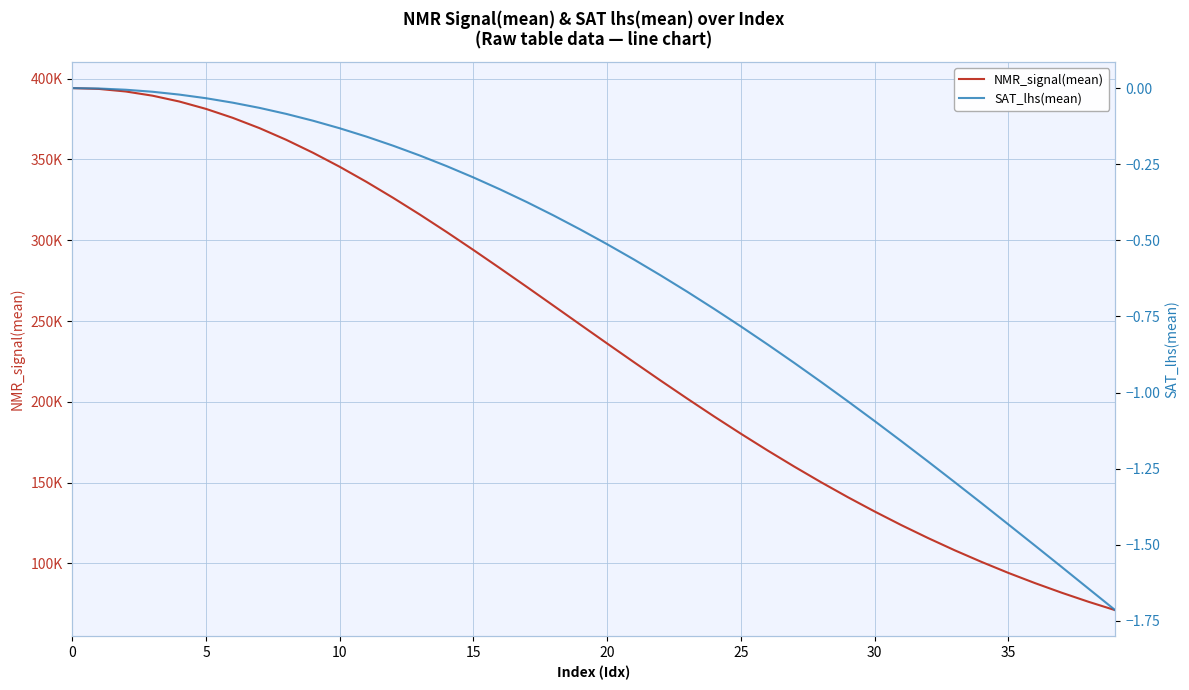

Does the chart display data point markers on the line(s)?

No